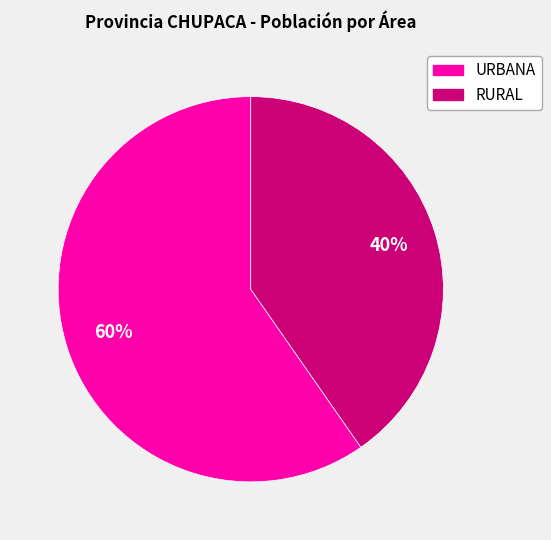

Combined, do RURAL and URBANA account for over 50%?

Yes